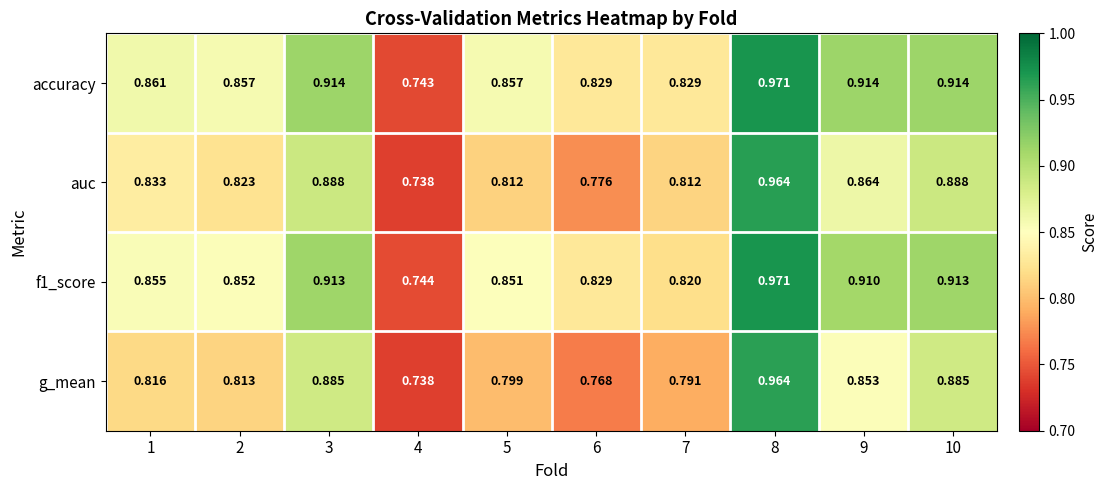

Between 6 and 8, which series saw the biggest shift?

g_mean